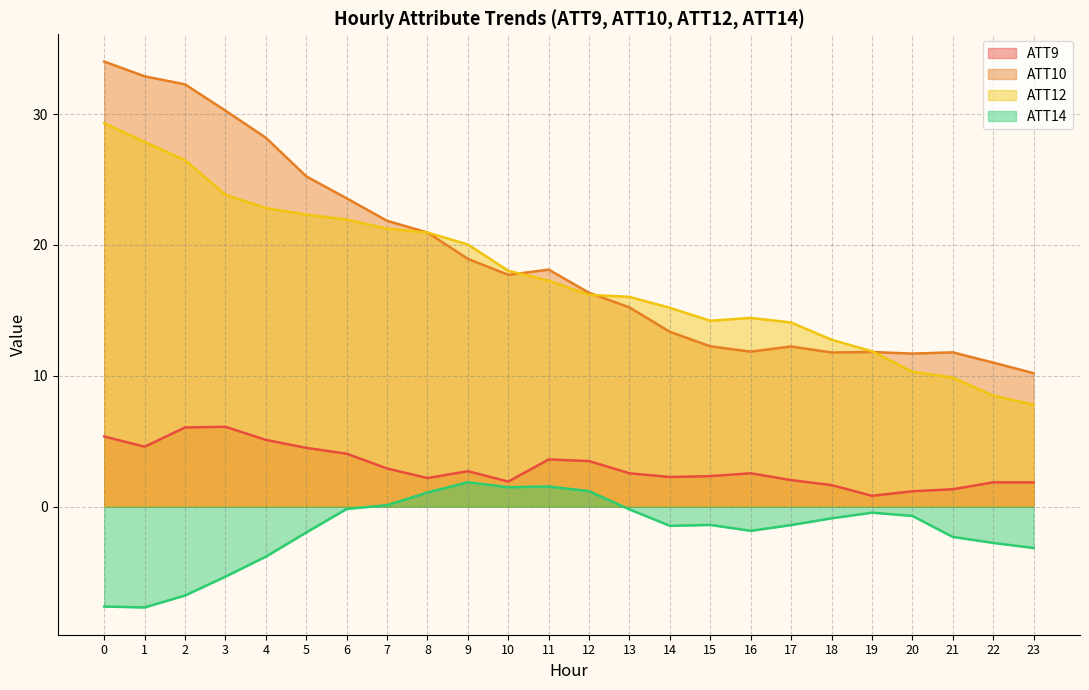

Rank the series by their maximum value, from highest to lowest.

ATT10, ATT12, ATT9, ATT14